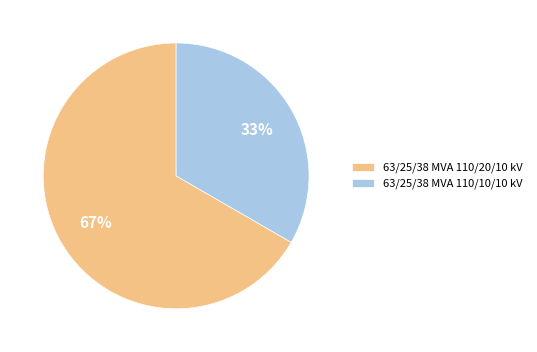

To the nearest percent, what is the combined percentage of 63/25/38 MVA 110/10/10 kV and 63/25/38 MVA 110/20/10 kV?

100%